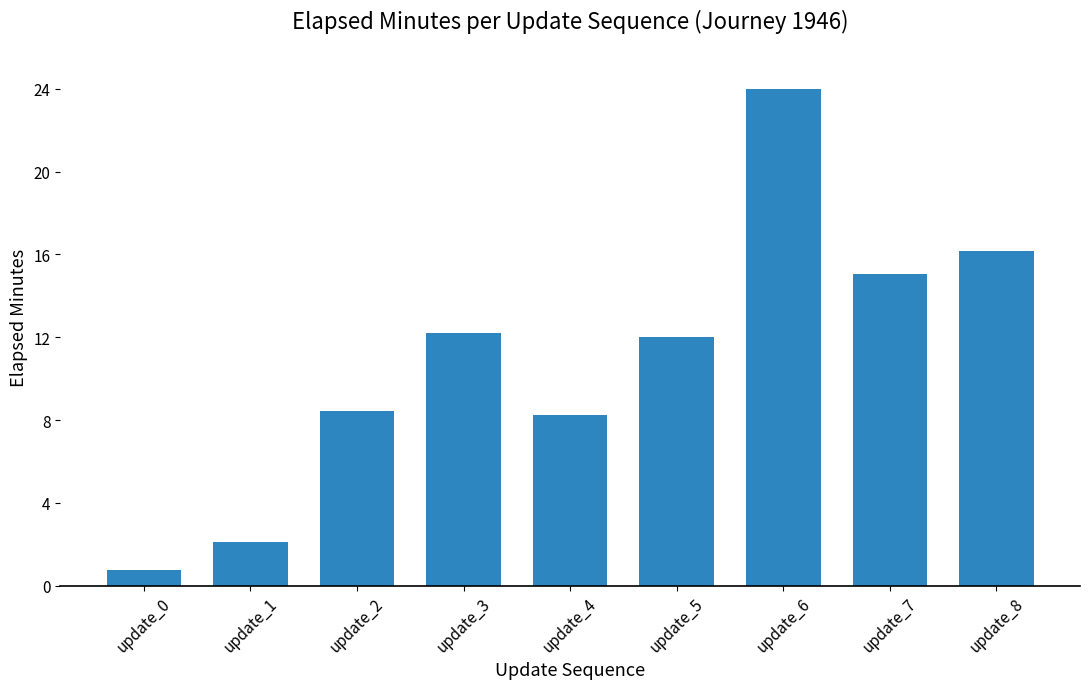

What is the smallest value displayed?

0.7